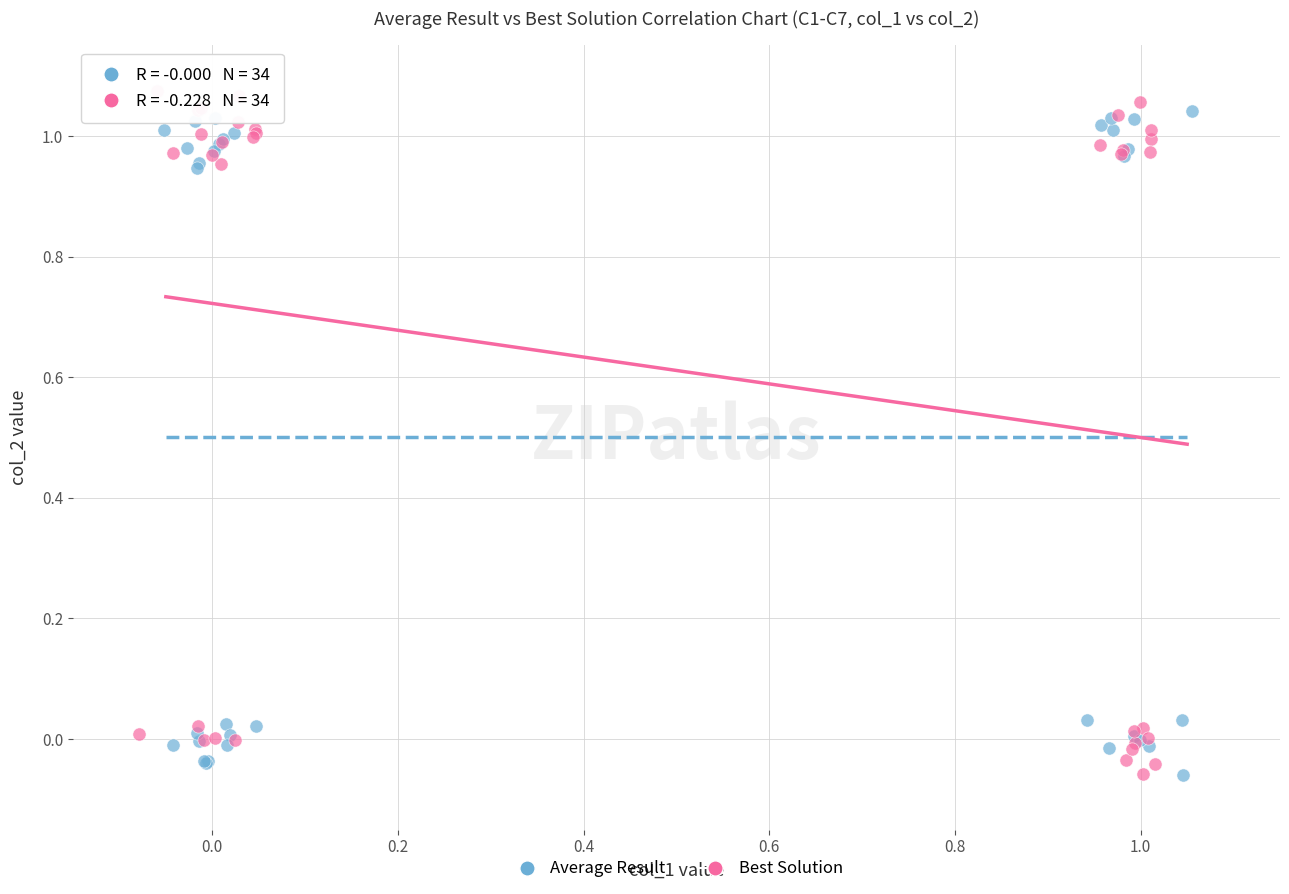

What are all the series names shown in the legend?

Average Result, Best Solution